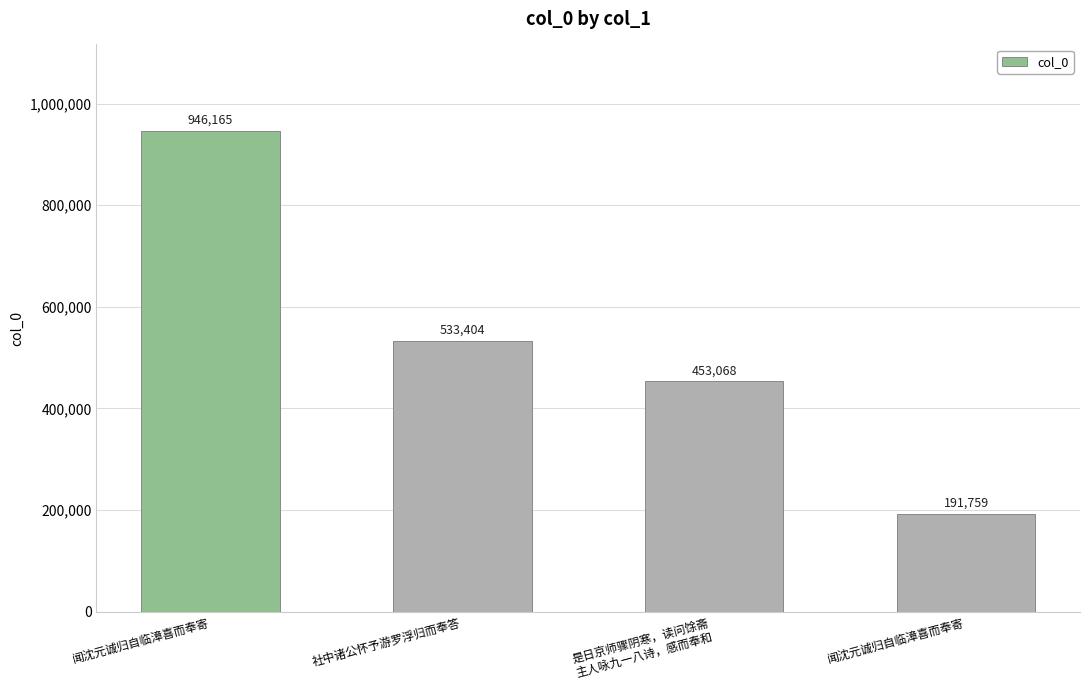

What is the approximate value at 是日京师骤阴寒，读问馀斋
主人咏九一八诗，感而奉和?

453068